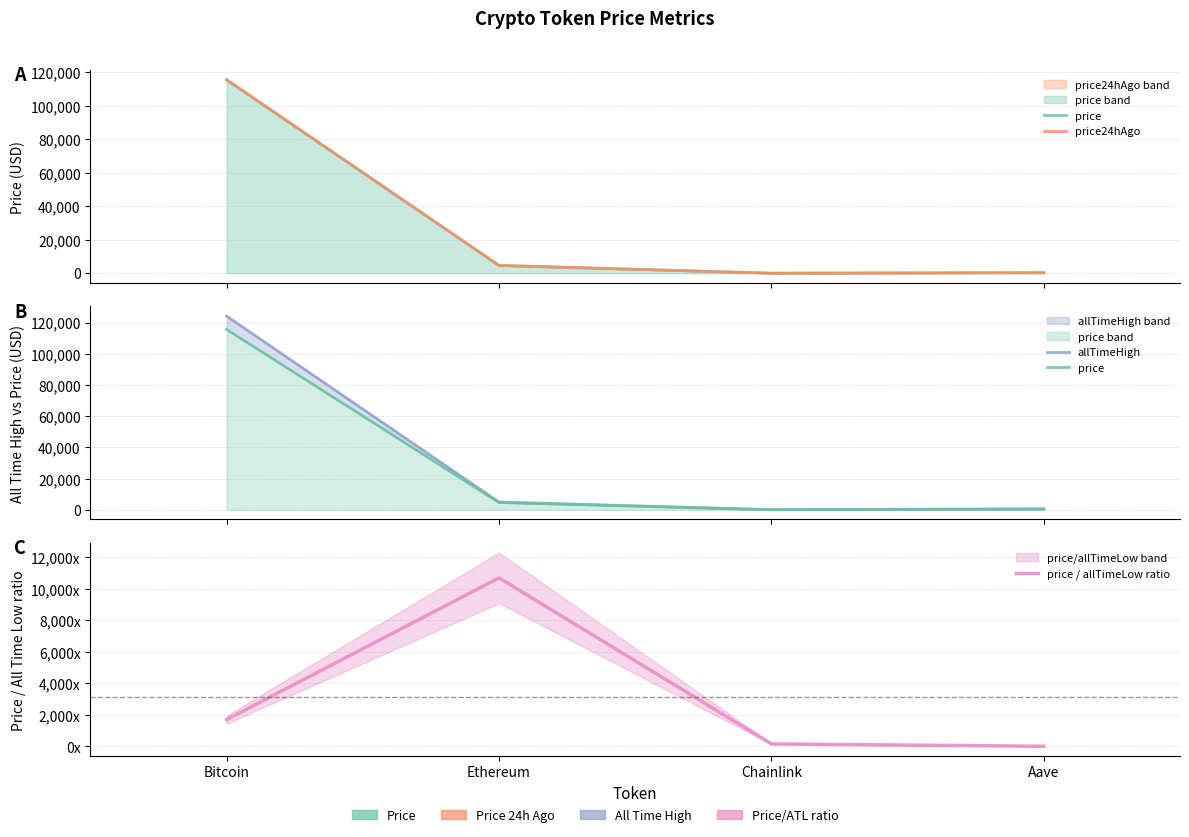

True or false: price has a value of 3187.1 at Ethereum.

False